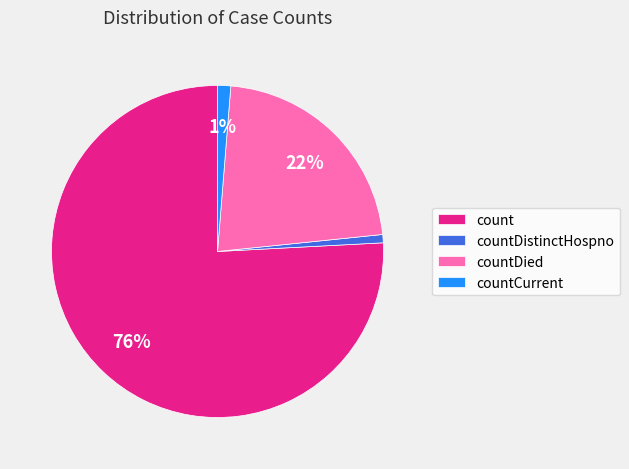

Between countDied and countDistinctHospno, which is larger?

countDied